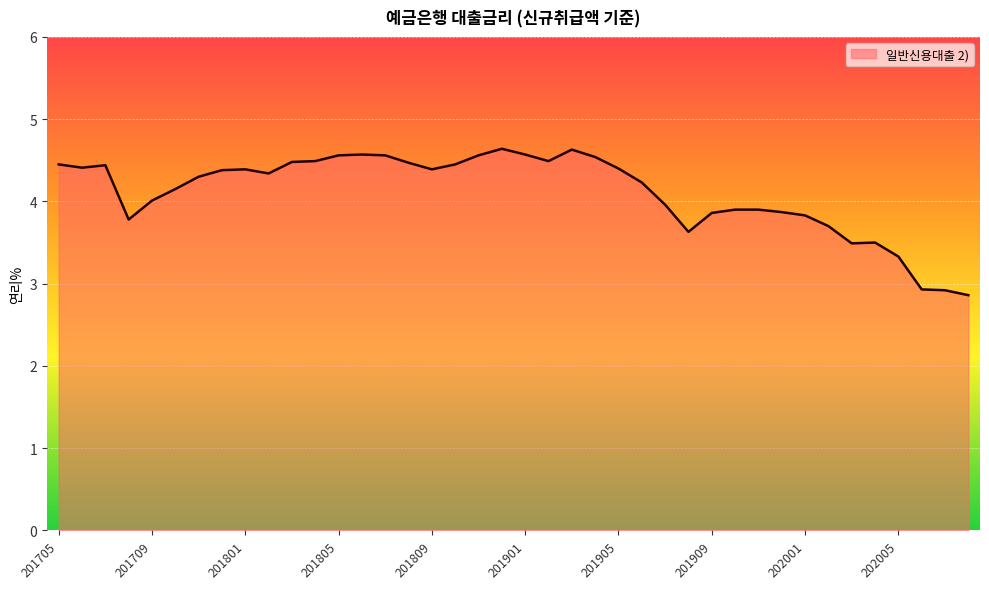

What is the difference between the maximum and minimum values?

1.8